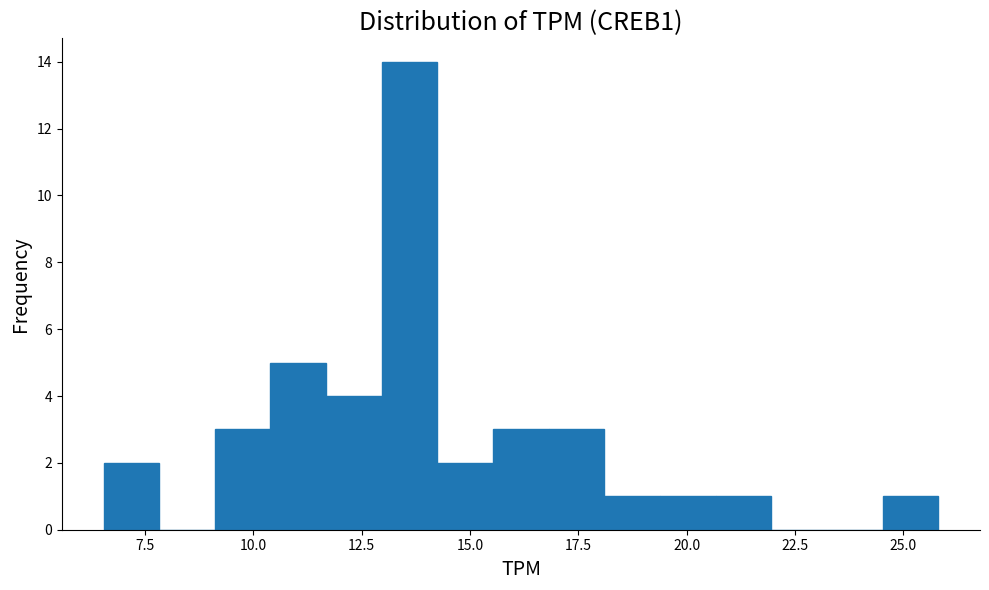

Read against the x-axis, roughly where is the centre of the tallest bar?

13.5